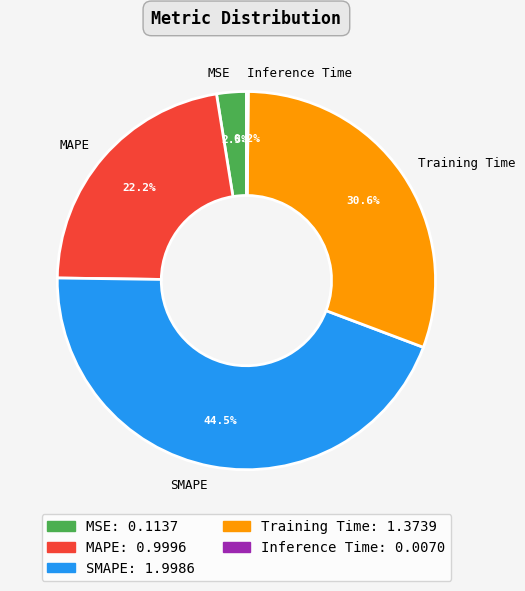

How much of the chart is everything except Training Time?

69.4%